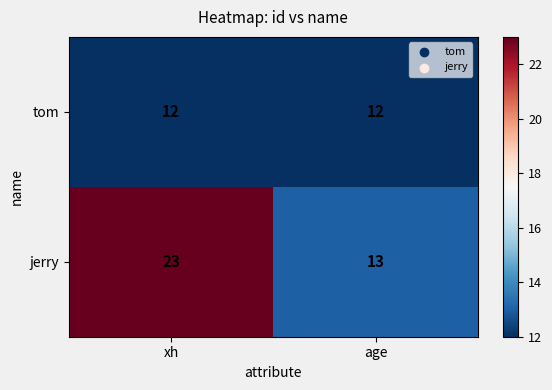

Reading left to right, what are all the values shown in this chart?

tom: 12	12
jerry: 23	13